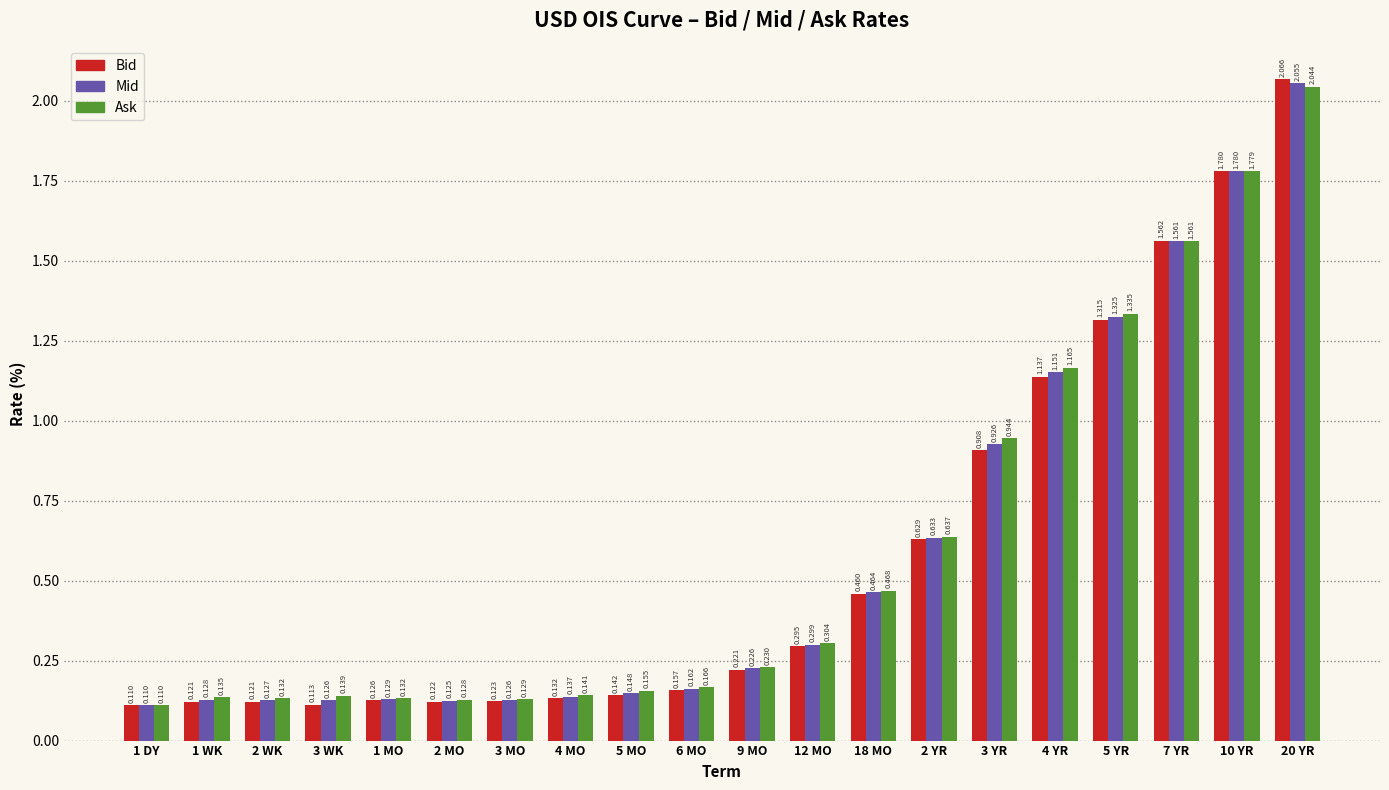

List the series in order of their peak value, highest first.

Bid, Mid, Ask